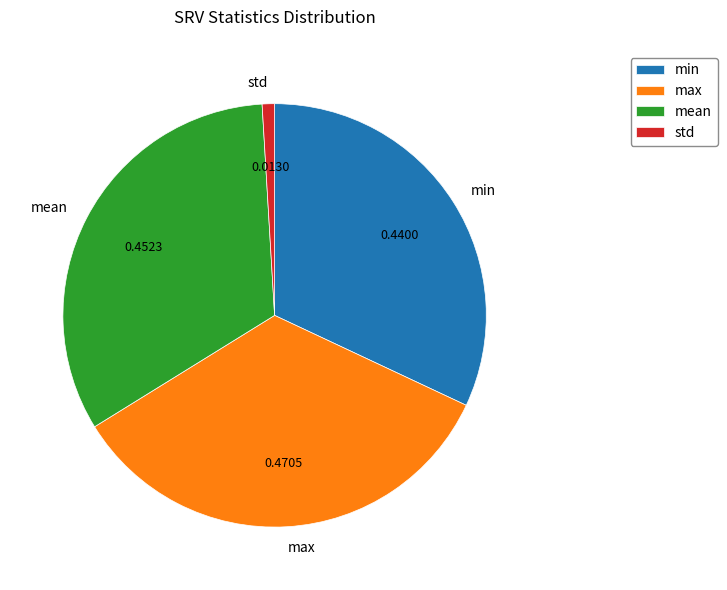

Which has a higher value, min or std?

min